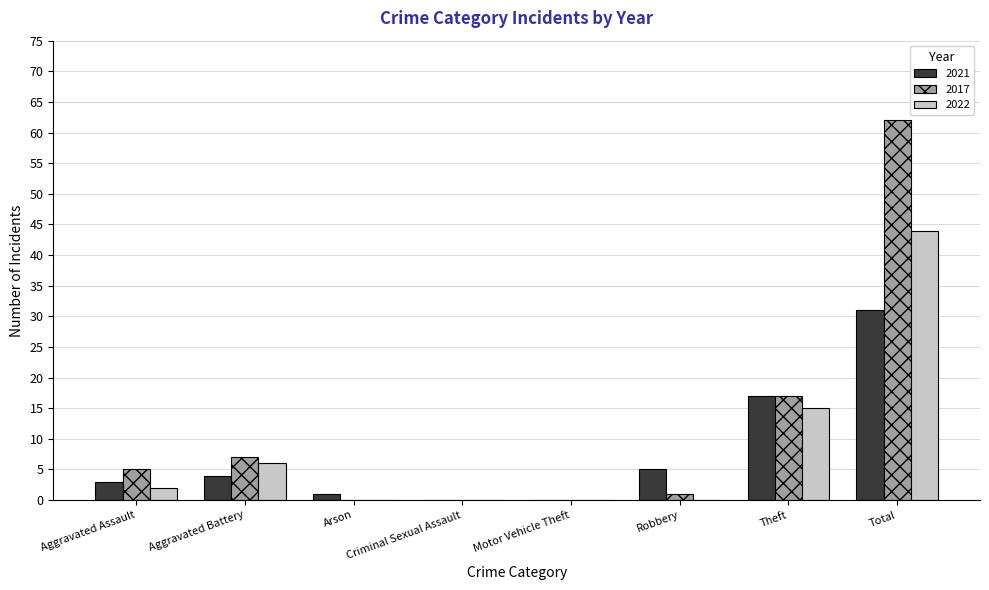

True or false: 2021 has a value of 10 at Total.

False